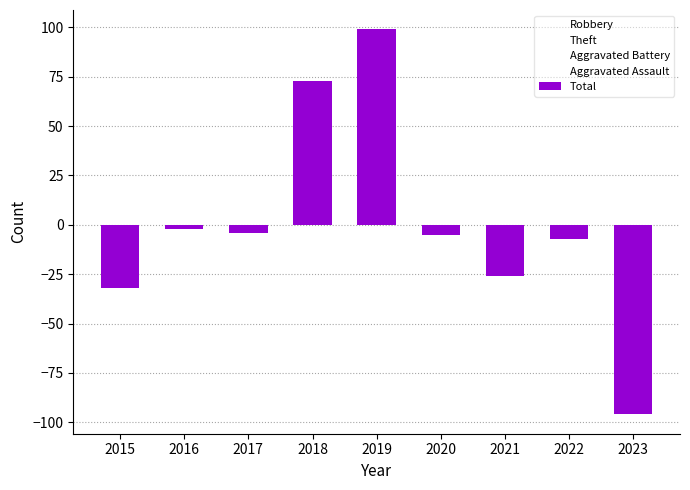

Which series has the largest total across all categories?

Aggravated Assault